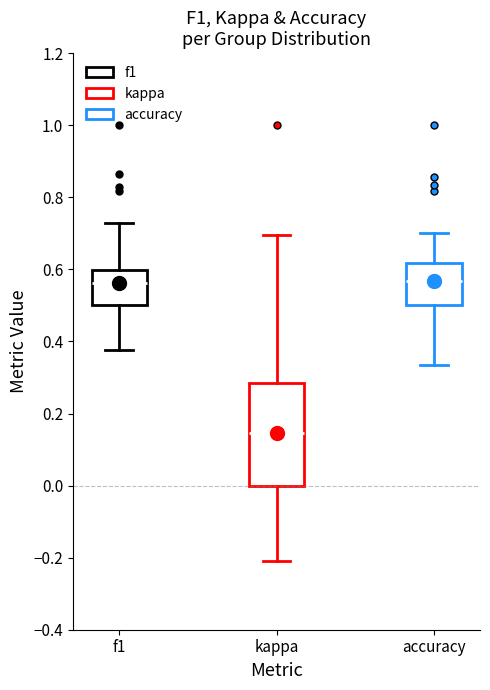

Which box's median line is the lowest?

kappa